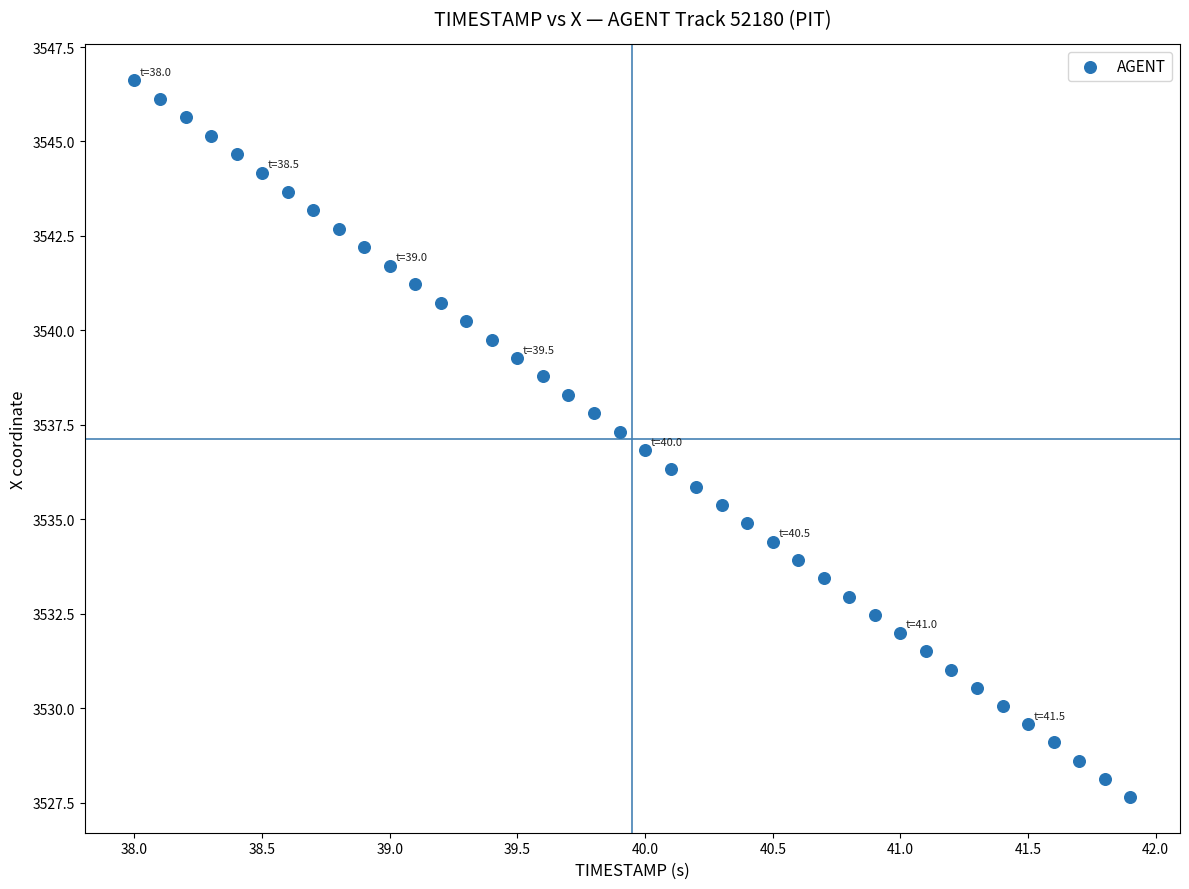

What is the range of X values (max minus min)?

3.9